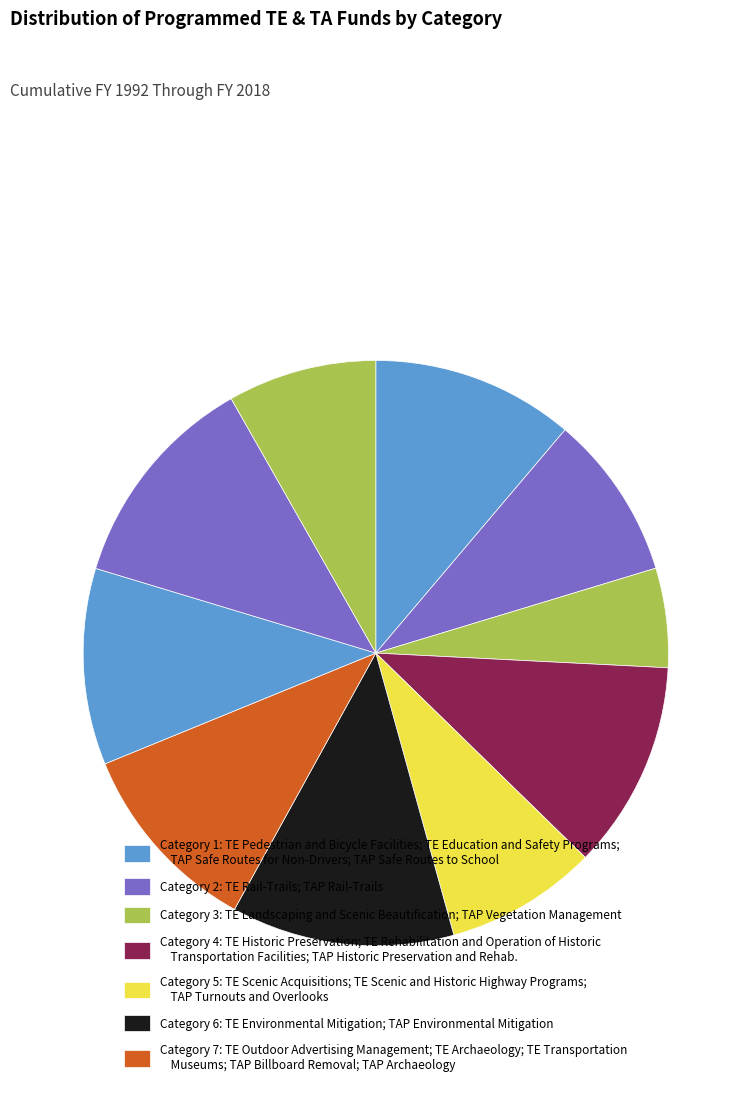

How many segments does this pie chart have?

10